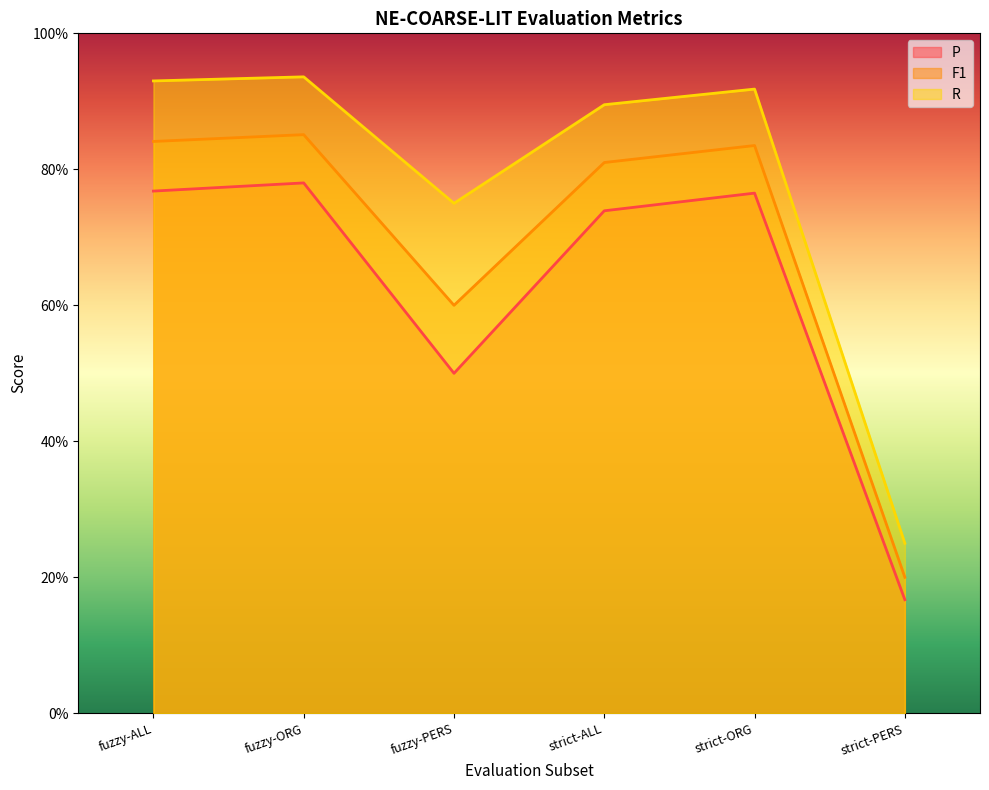

True or false: F1 and R intersect in this chart.

False